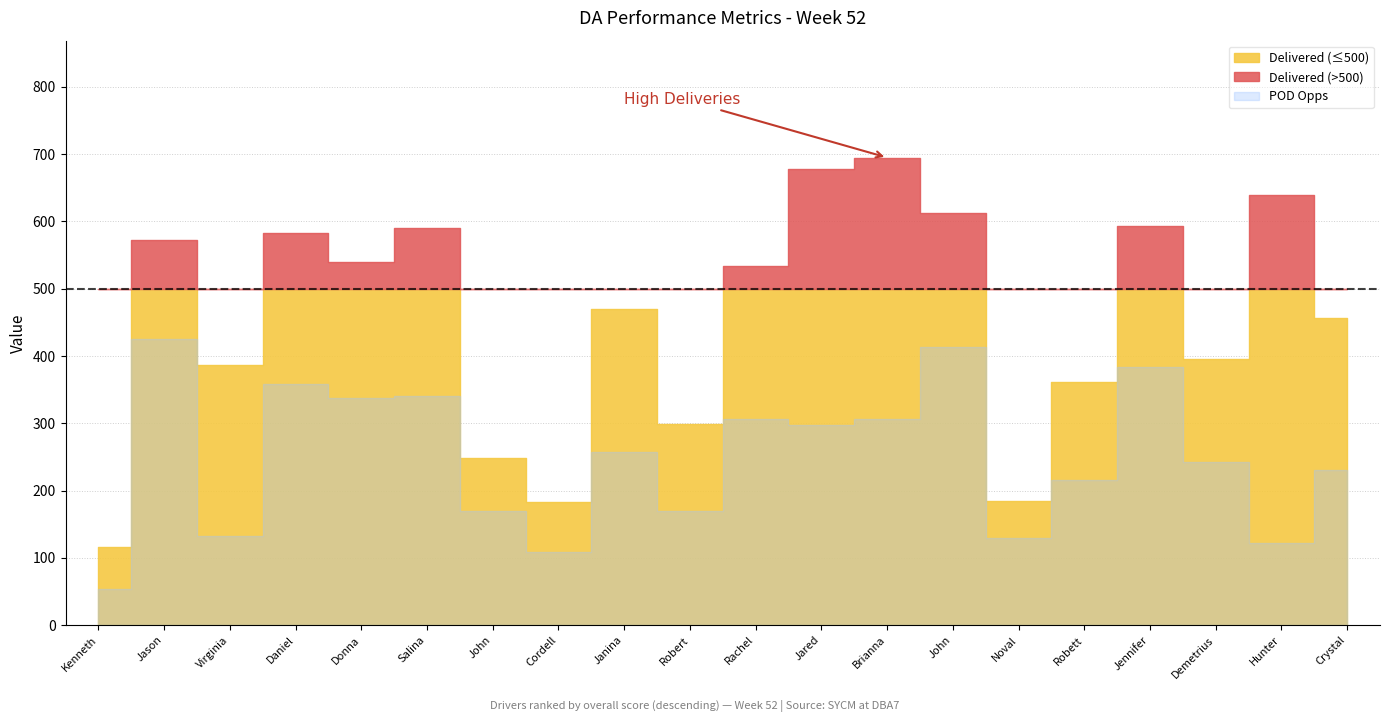

What is the maximum value shown in the chart?

695.0